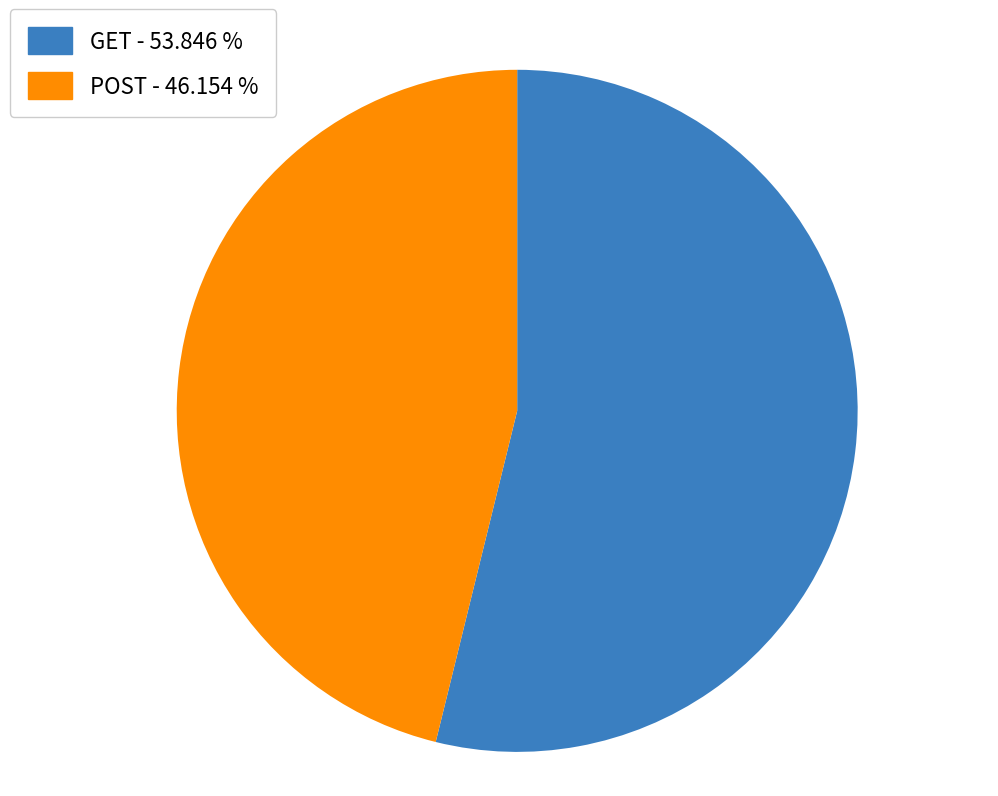

How many slices are in this pie chart?

2